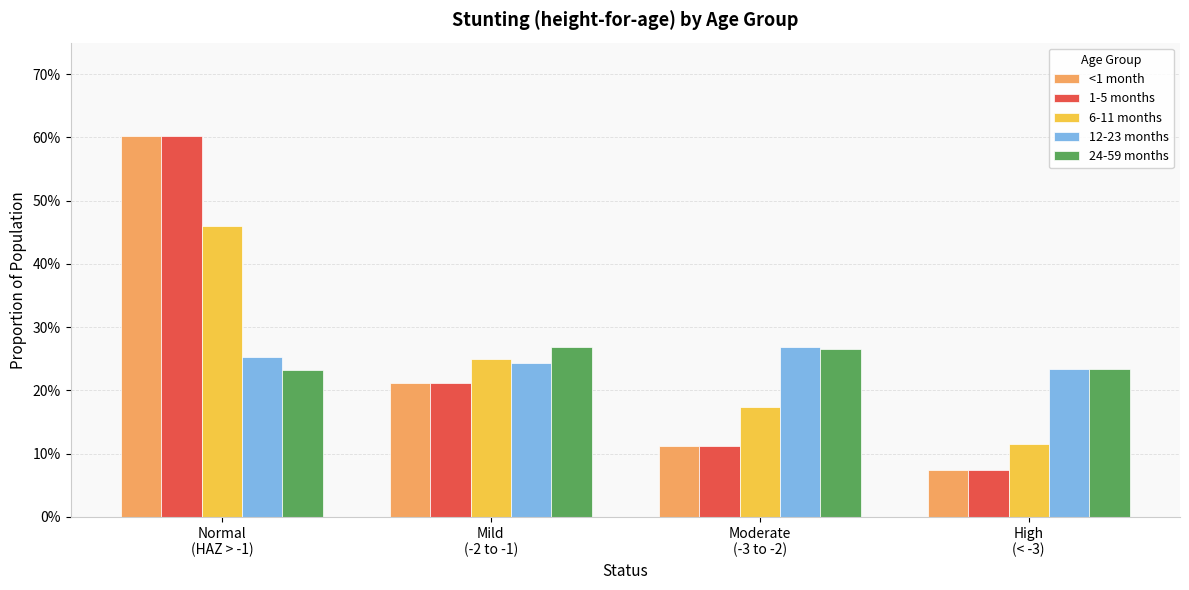

Is the value of 12-23 months at Normal
(HAZ > -1) greater than the value of <1 month at Normal
(HAZ > -1)?

No